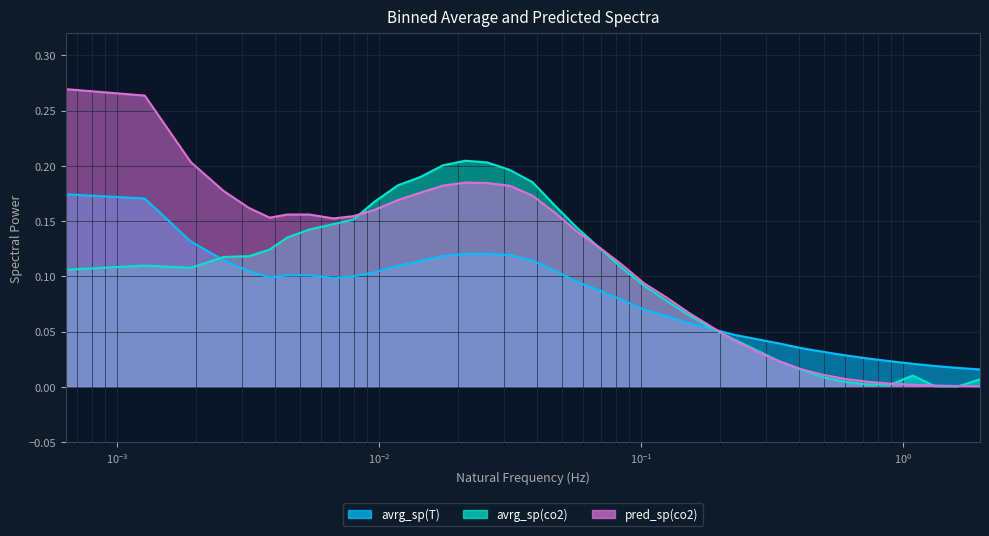

What is the value of the avrg_sp(co2) point at the 16th from the left?

0.2